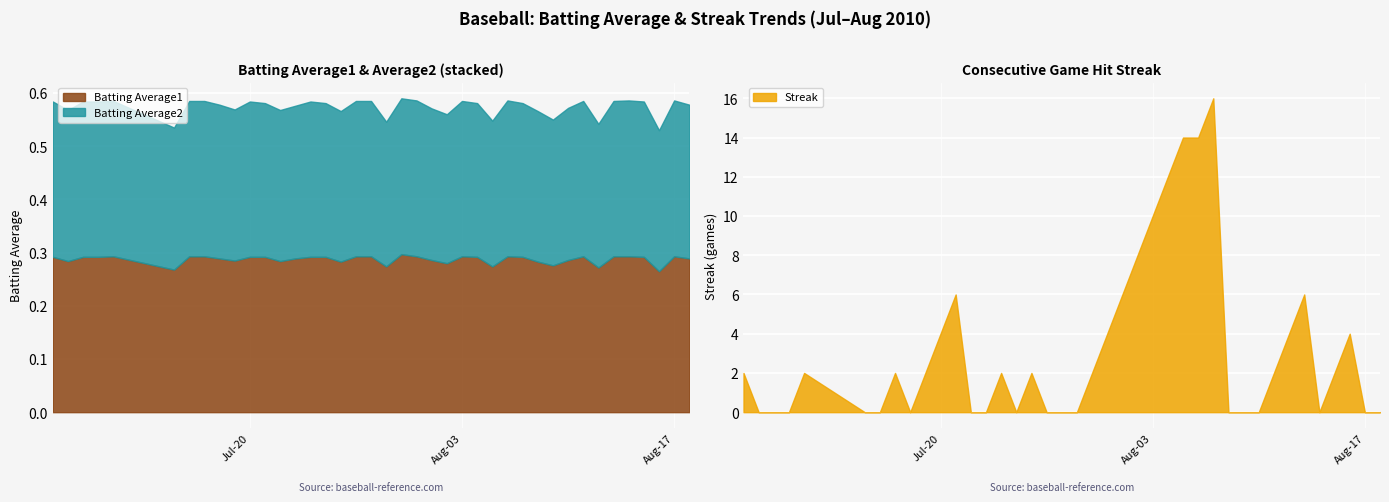

What are all the series names shown in the legend?

Batting Average1, Batting Average2, Streak